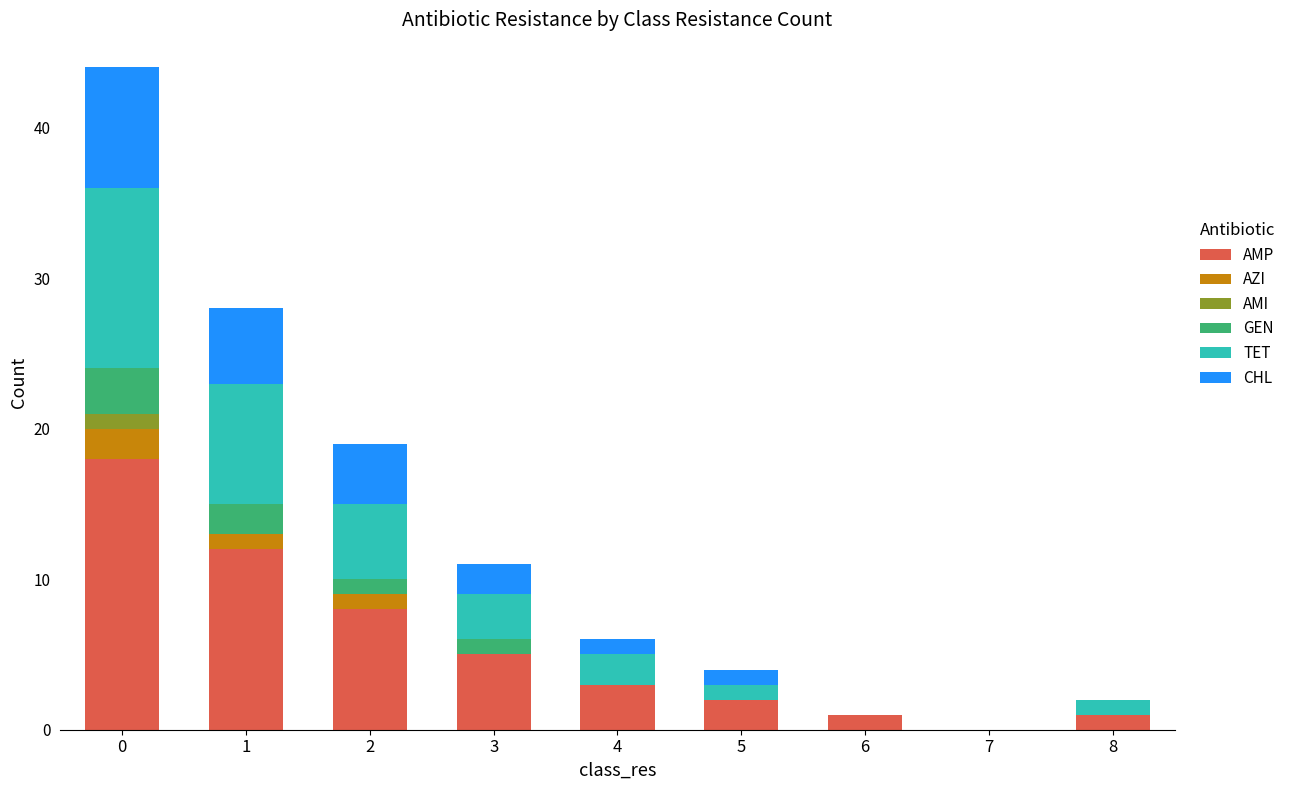

True or false: AMP has a value of 1 at 6.

True